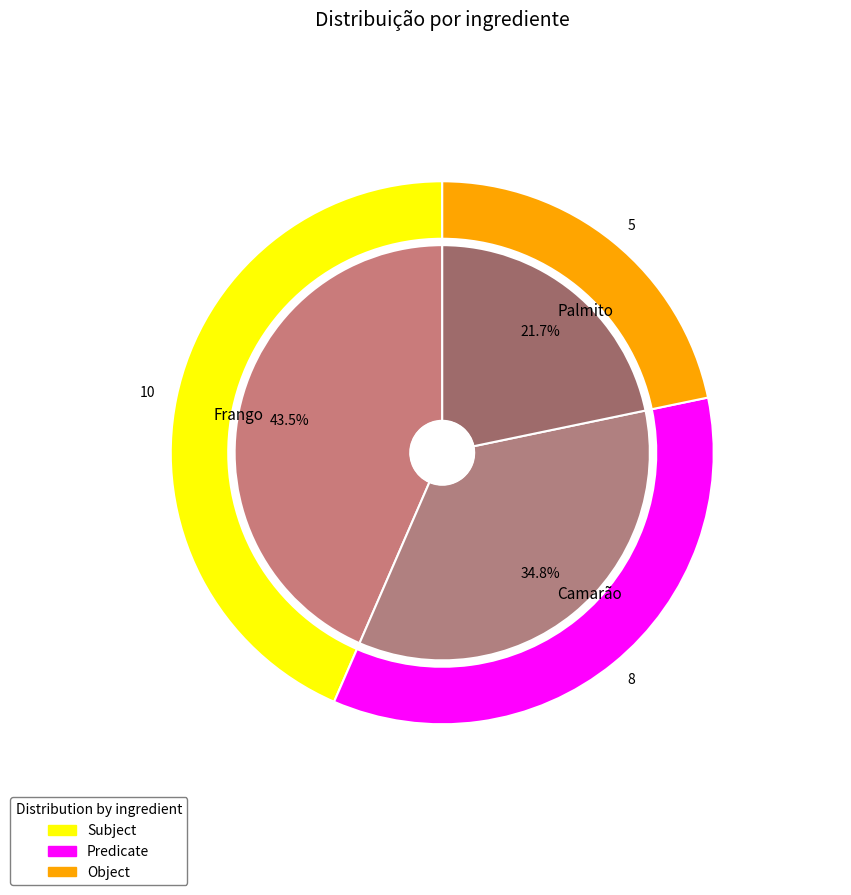

Which category has the biggest portion of the pie?

Frango